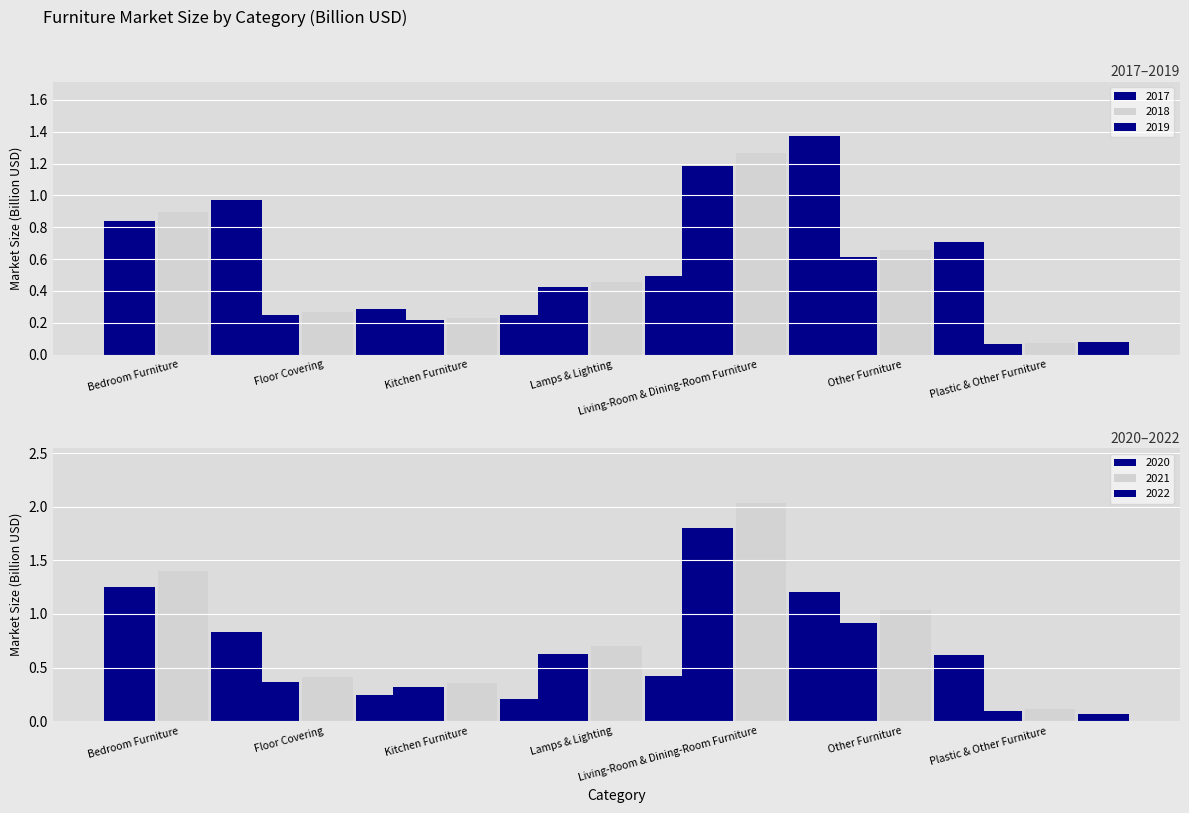

What position from the left is Other Furniture?

6